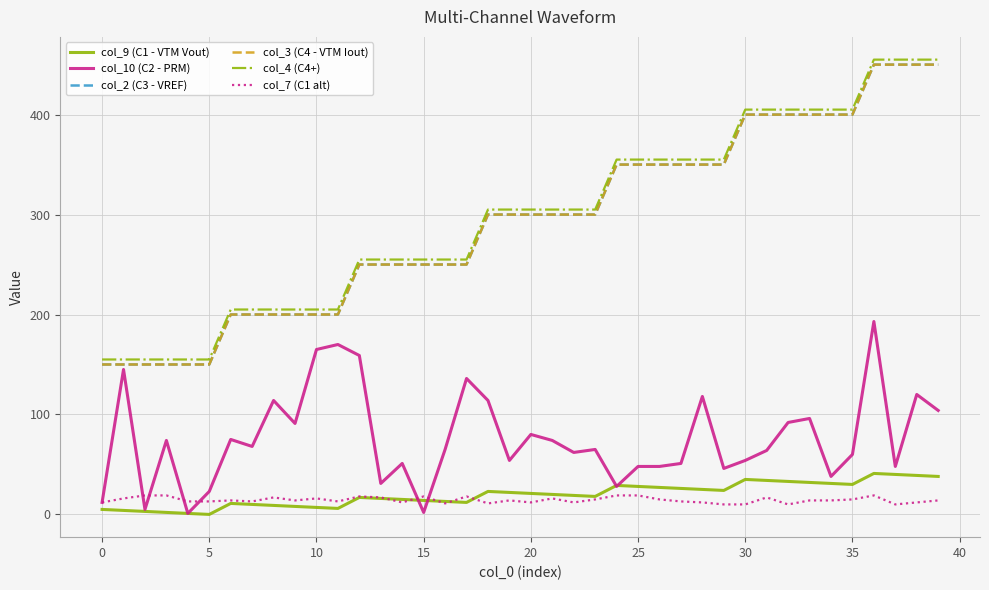

What is the value of the col_10 (C2 - PRM) point at the 37th from the left?

193